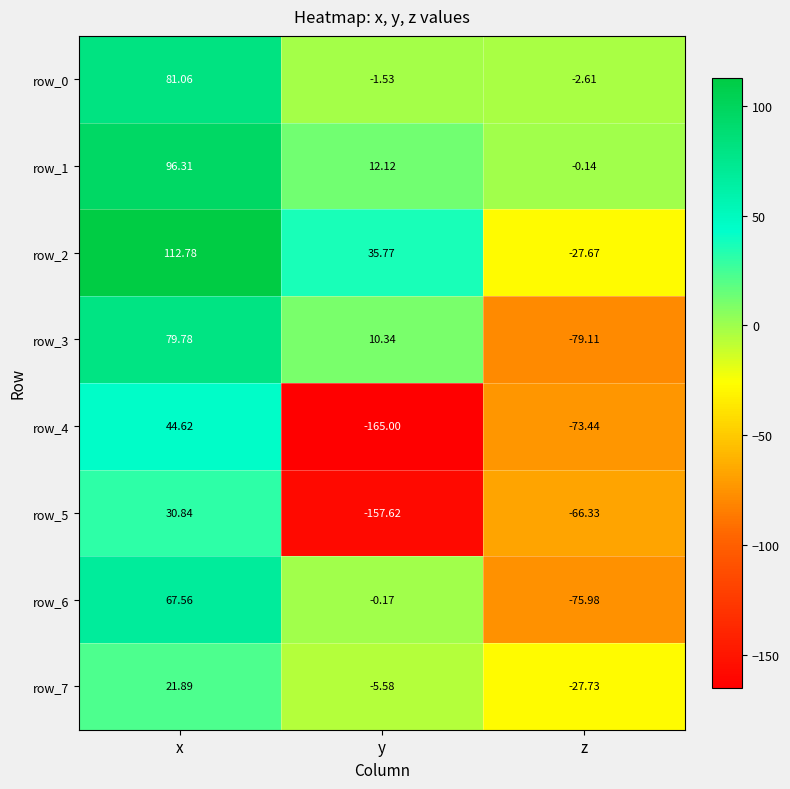

What is the sum of the row_5 values at z and y?

-223.9